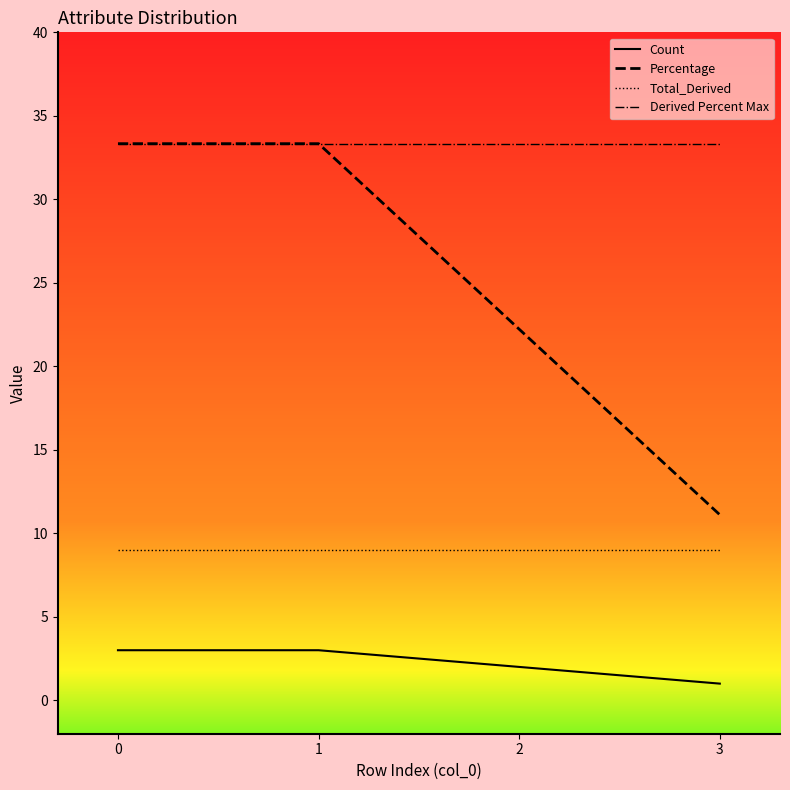

At 2, list the series in order from largest to smallest.

Derived Percent Max, Percentage, Total_Derived, Count